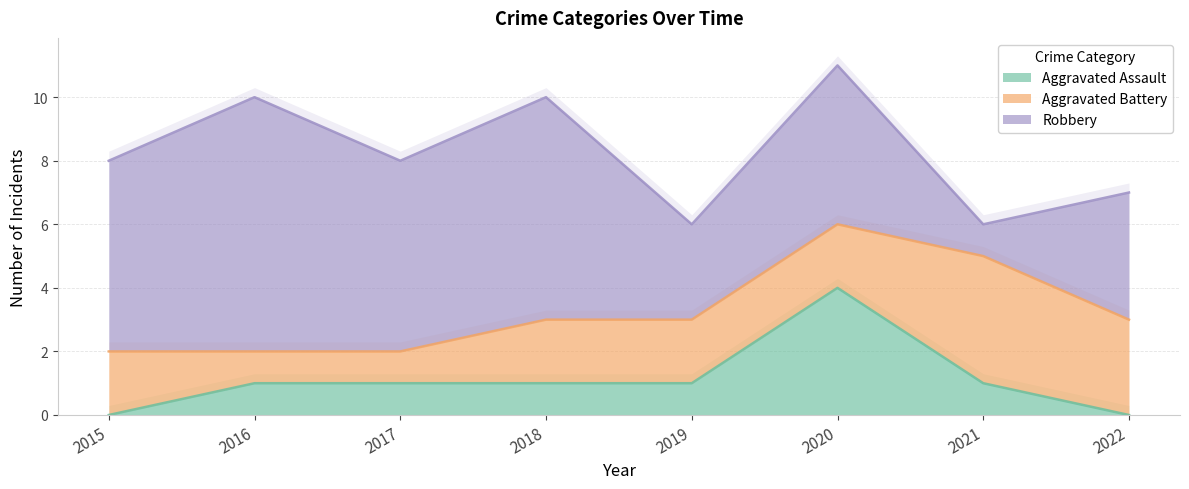

Which series changed the most between 2016 and 2022?

Robbery